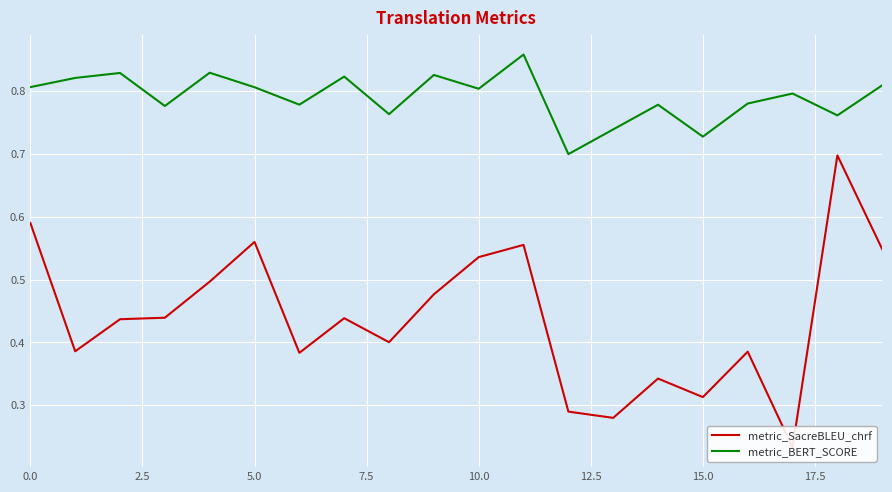

What is the difference between the maximum and minimum values in the metric_SacreBLEU_chrf series?

0.5